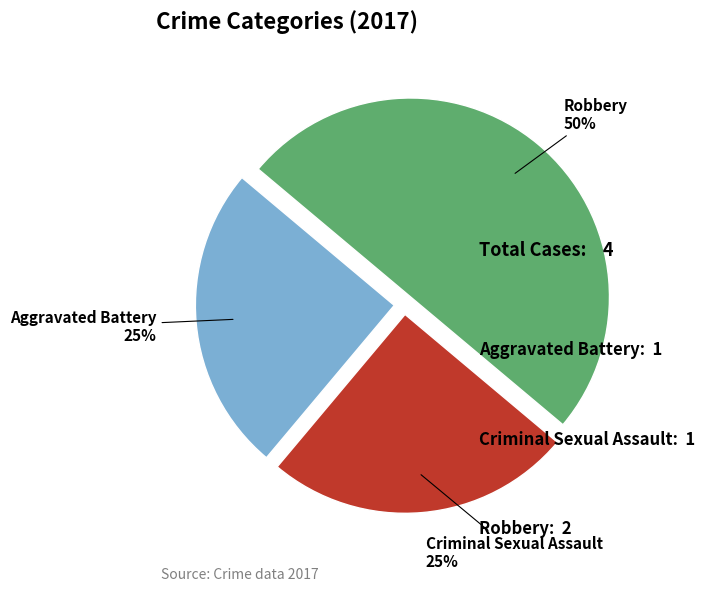

To the nearest percent, what is the difference between the largest and smallest slice percentages?

25%